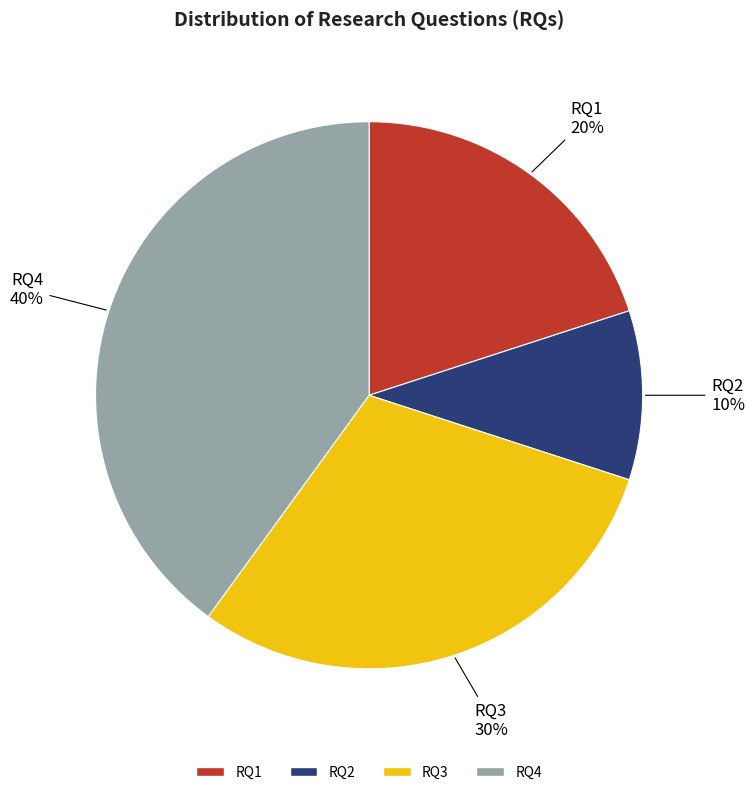

Count the number of slices in the pie.

4